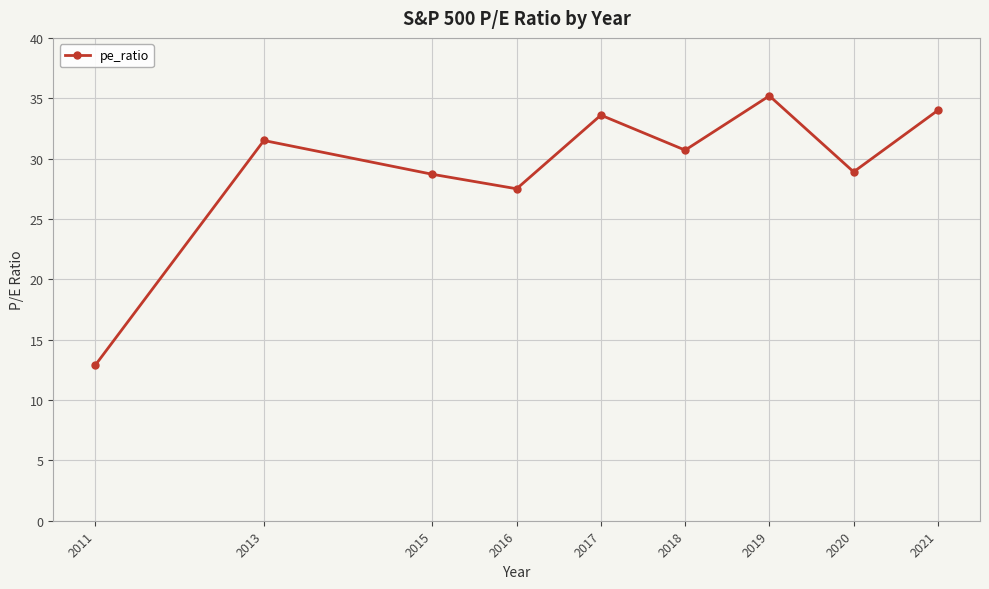

What is the sum of the values at 2011 and 2020?

41.8